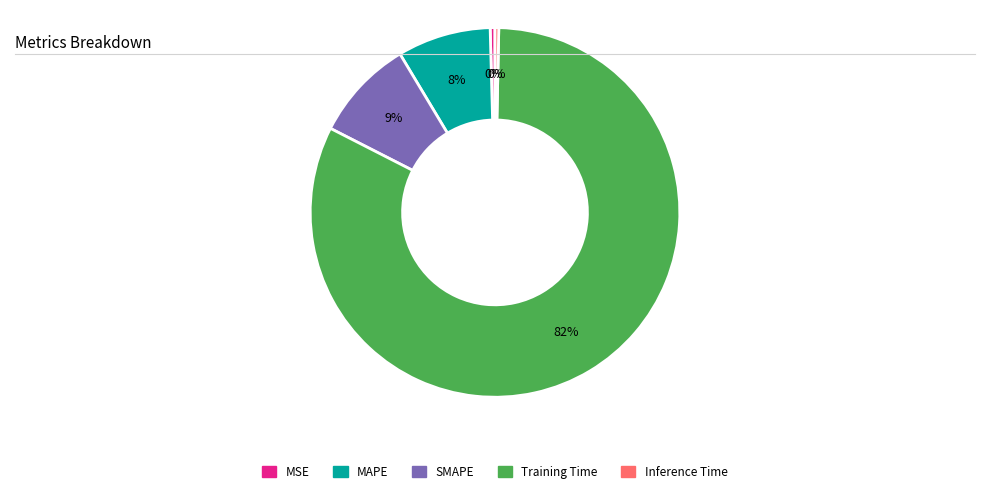

Is there a majority slice in this chart?

Yes